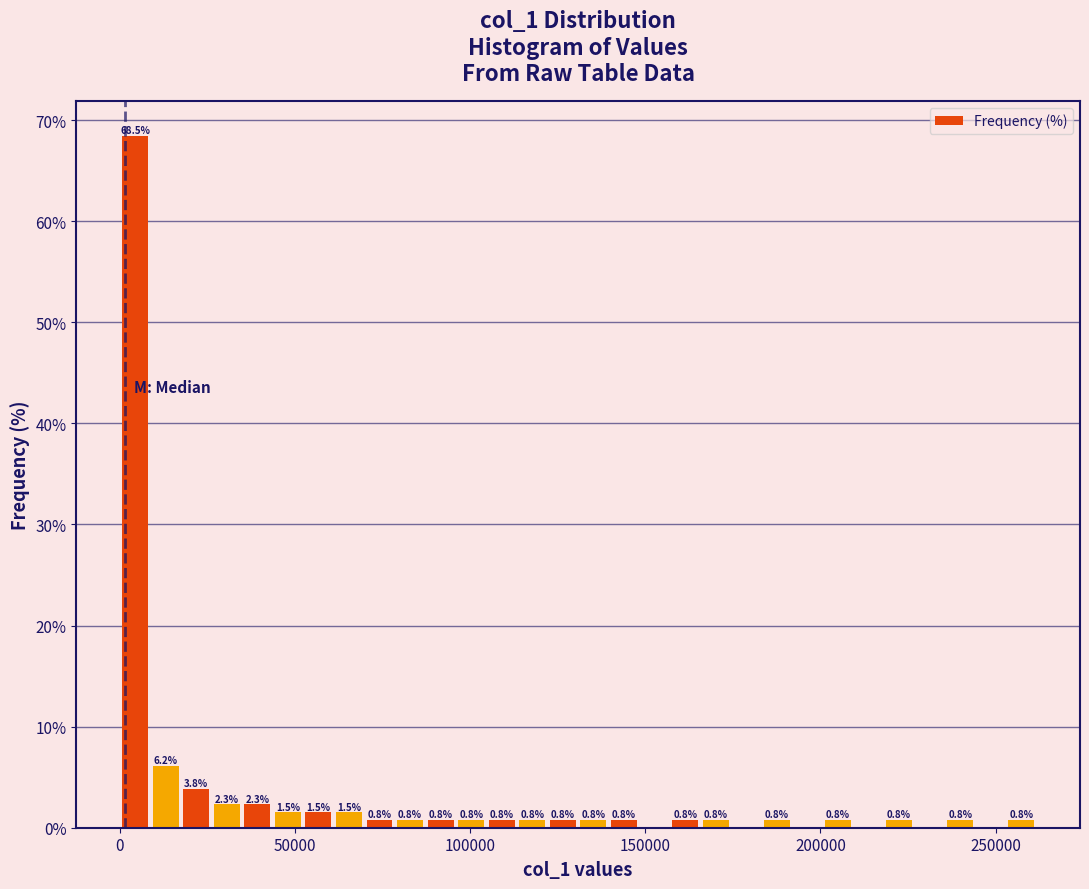

Read against the x-axis, roughly where is the centre of the tallest bar?

5000